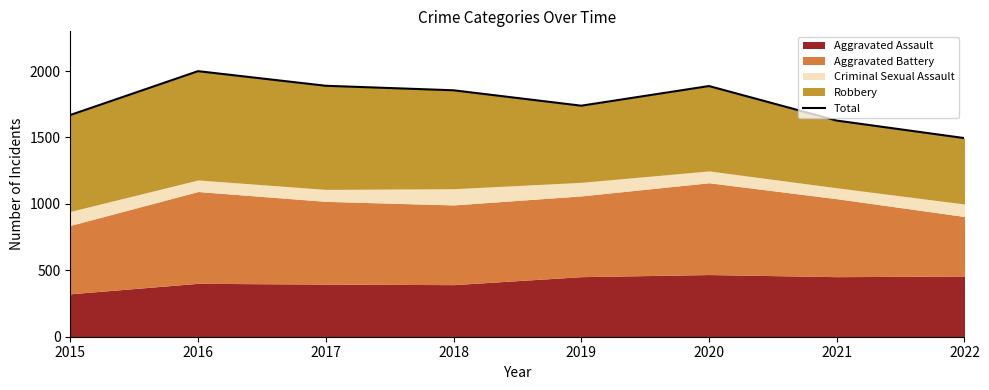

Reading left to right, transcribe all the data shown in this chart.

2015=1669	2016=1999	2017=1889	2018=1855	2019=1739	2020=1887	2021=1627	2022=1495